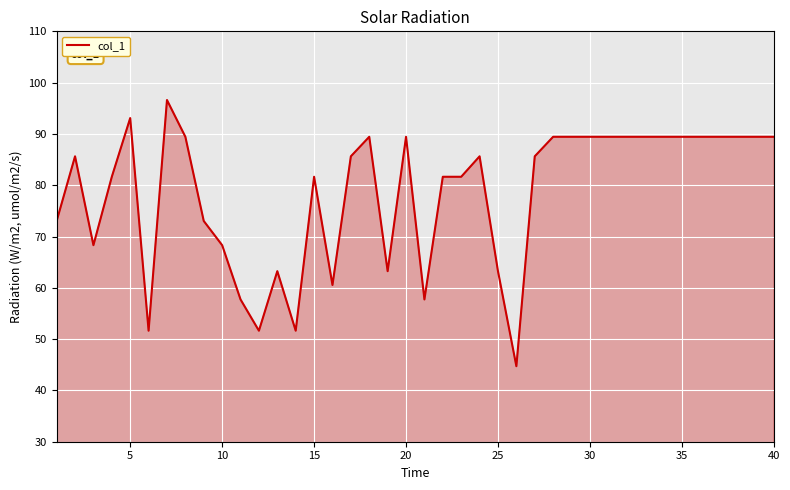

What is the greatest value displayed?

96.6